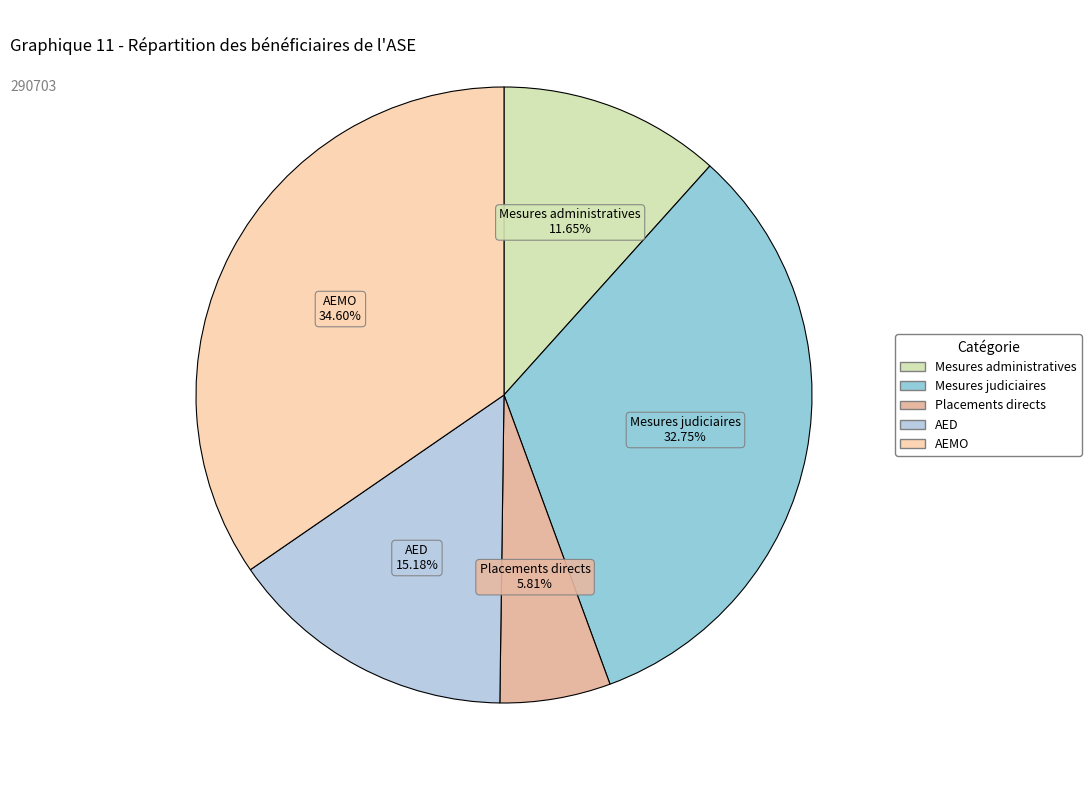

How many slices are in this pie chart?

5